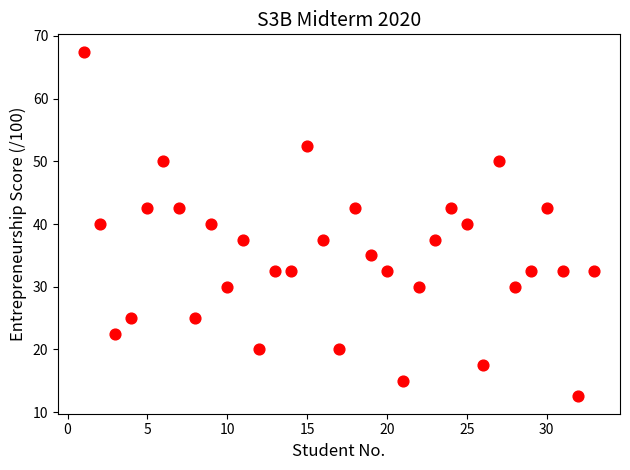

What is the range of X values (max minus min)?

32.0